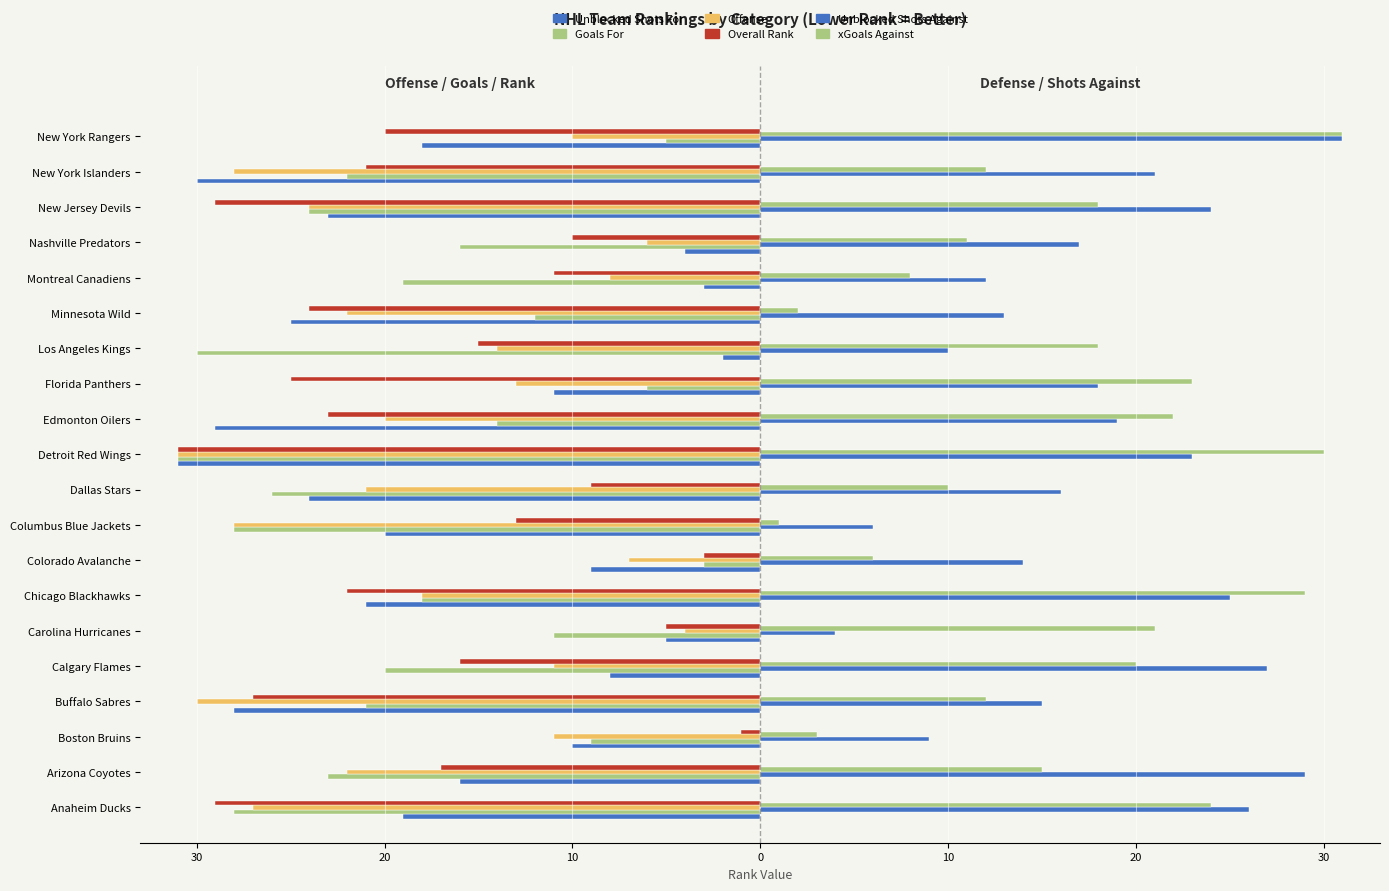

What are all the series names shown in the legend?

Unblocked Shots For, Goals For, Offense, Overall Rank, Unblocked Shots Against, xGoals Against